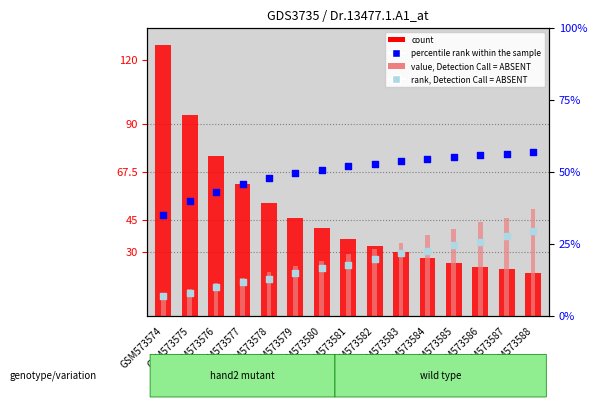

What is the total value across all series at GSM573582?

162.5